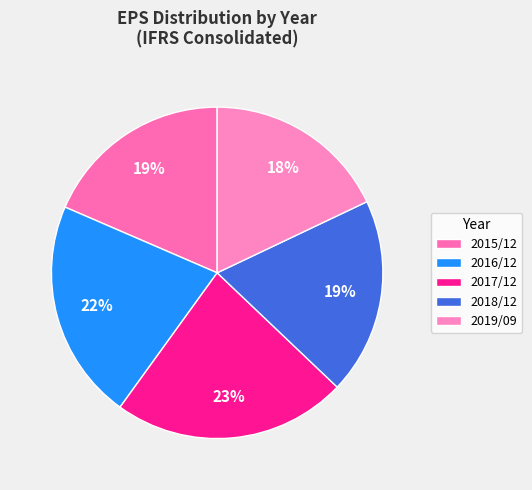

True or false: 2015/12 accounts for 19% of the total.

True